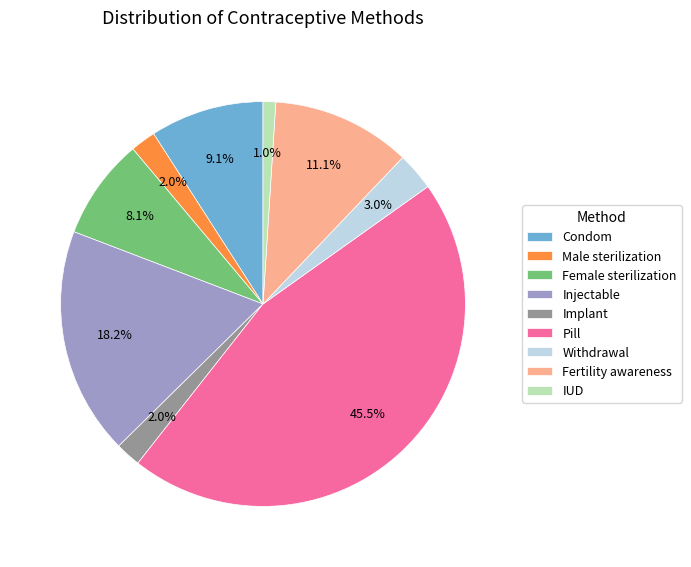

Is there a majority slice in this chart?

No